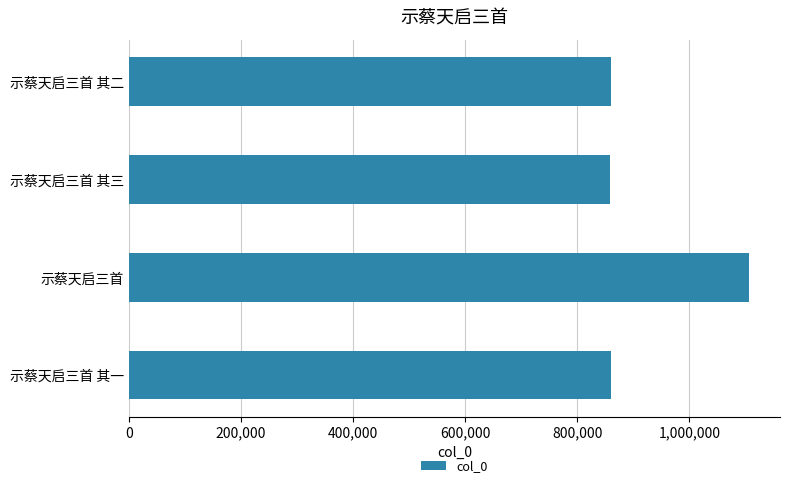

Read the value at 示蔡天启三首 其三.

858142